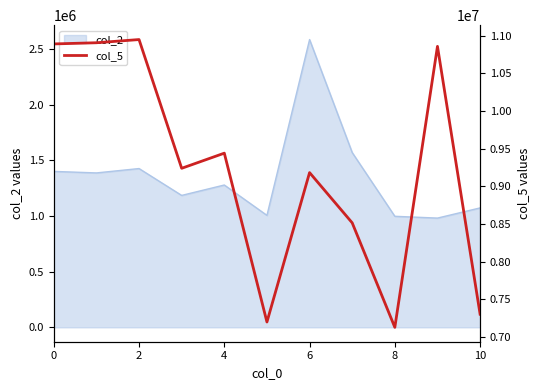

What is the minimum value for col_2?

980709